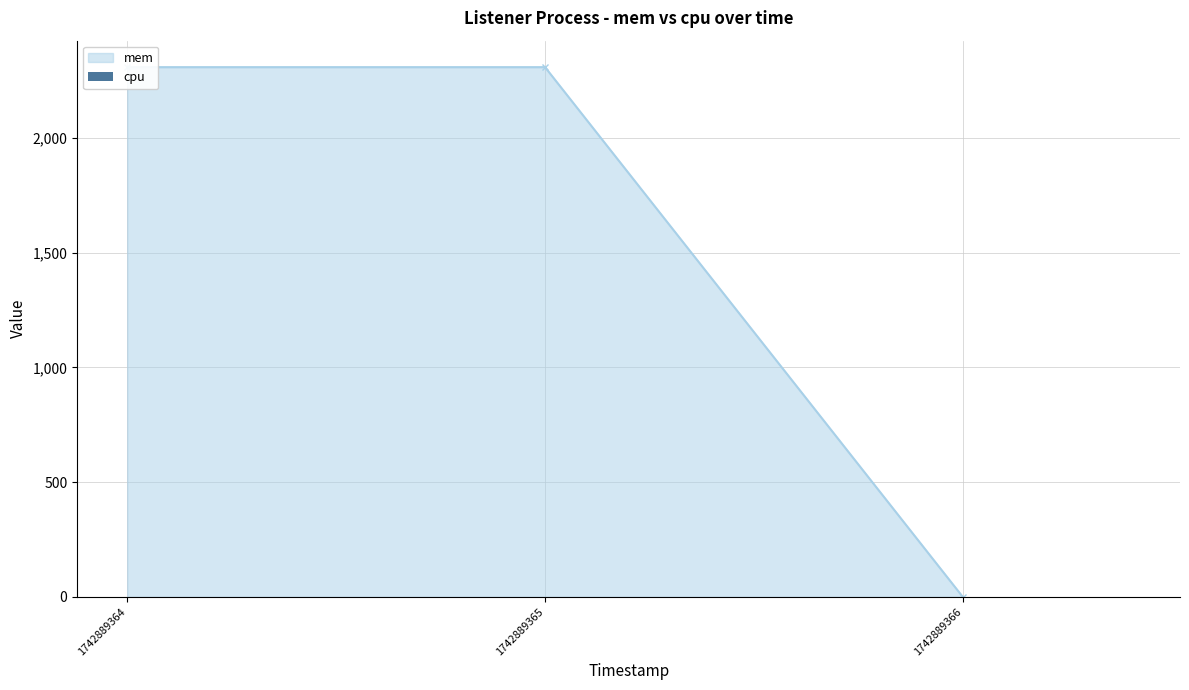

What is the value of the 2nd bar from the left?

2308